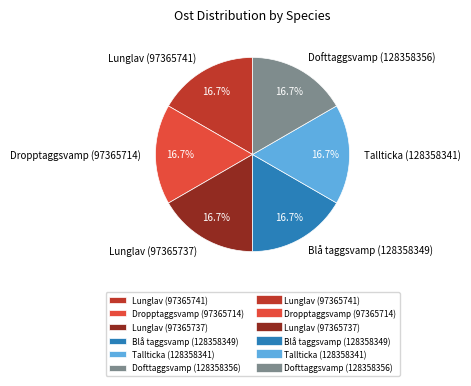

What is the ratio of the value at Dofttaggsvamp (128358356) to the value at Lunglav (97365737)?

1.0